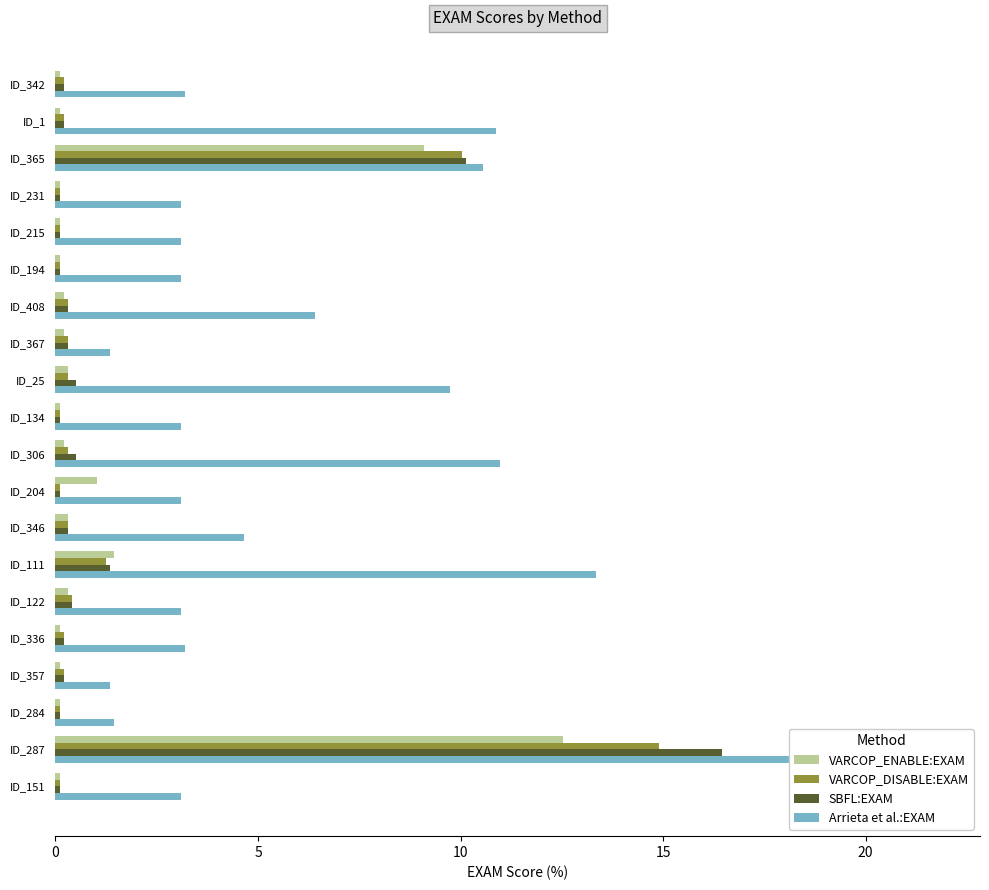

What are all the series names shown in the legend?

VARCOP_ENABLE:EXAM, VARCOP_DISABLE:EXAM, SBFL:EXAM, Arrieta et al.:EXAM